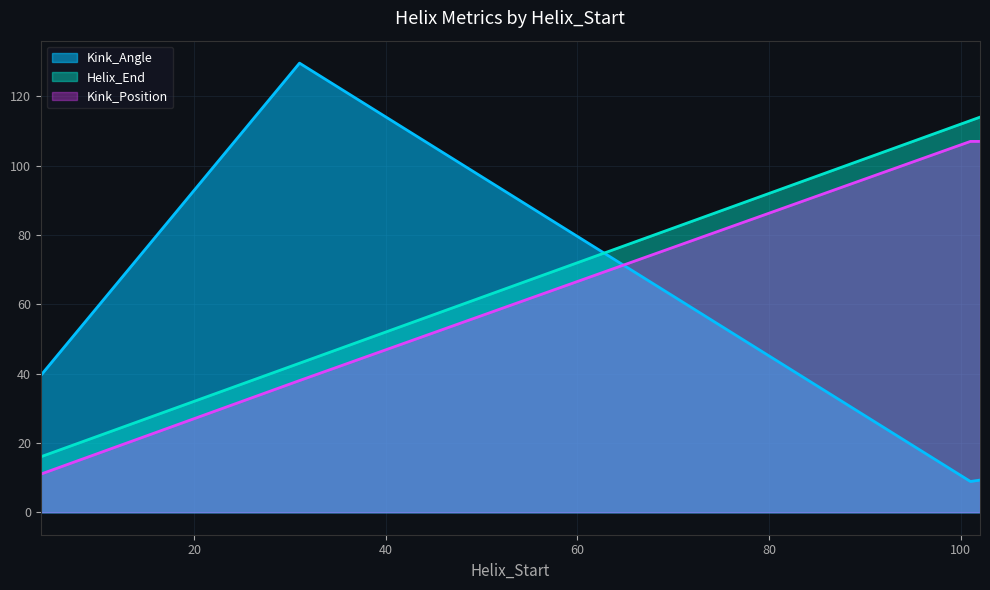

How many Kink_Position values are between 38 and 107?

3